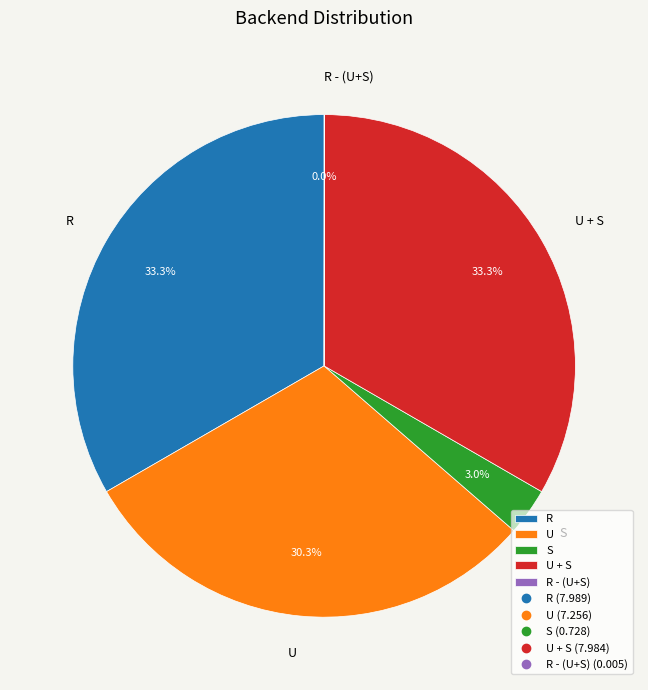

Is S the majority of the pie?

No